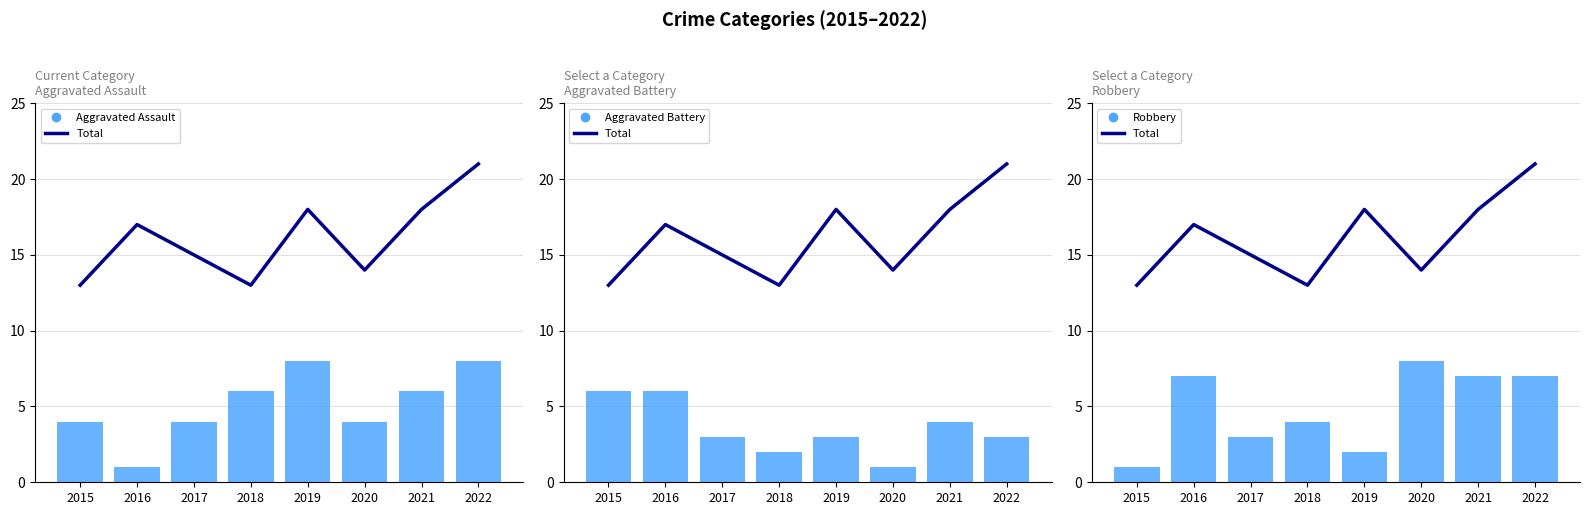

How many values in the Robbery series are below 7?

4